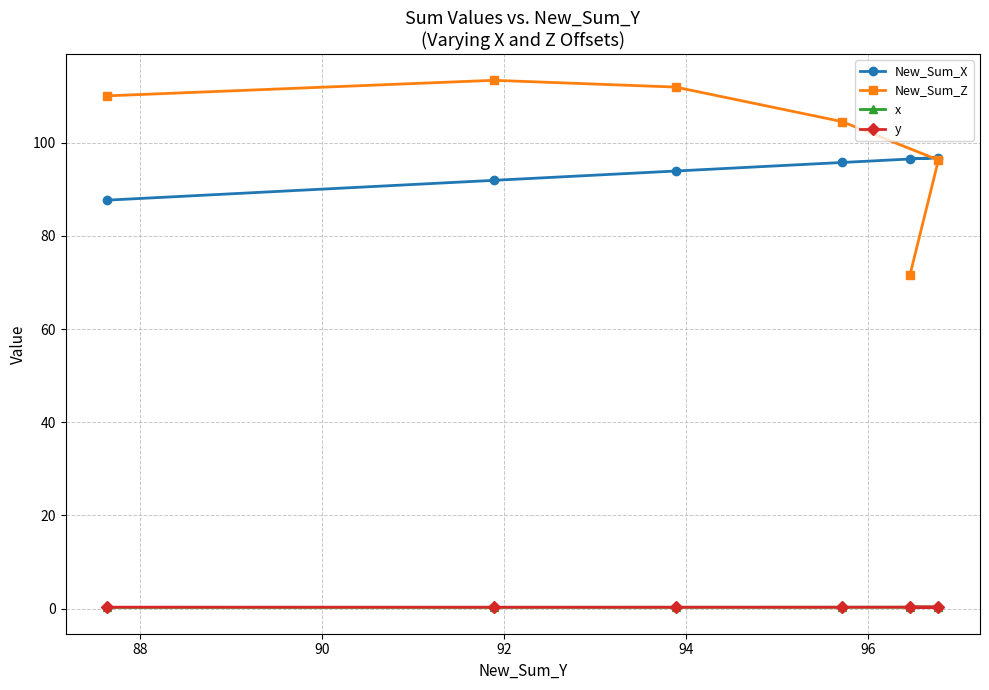

What is the maximum value shown in the chart?

113.3